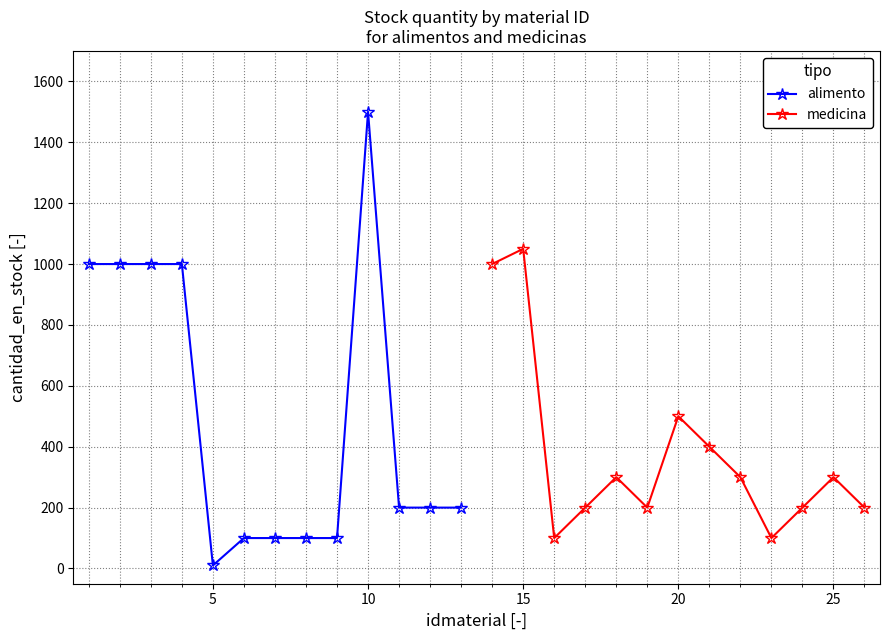

What are all the series names shown in the legend?

alimento, medicina